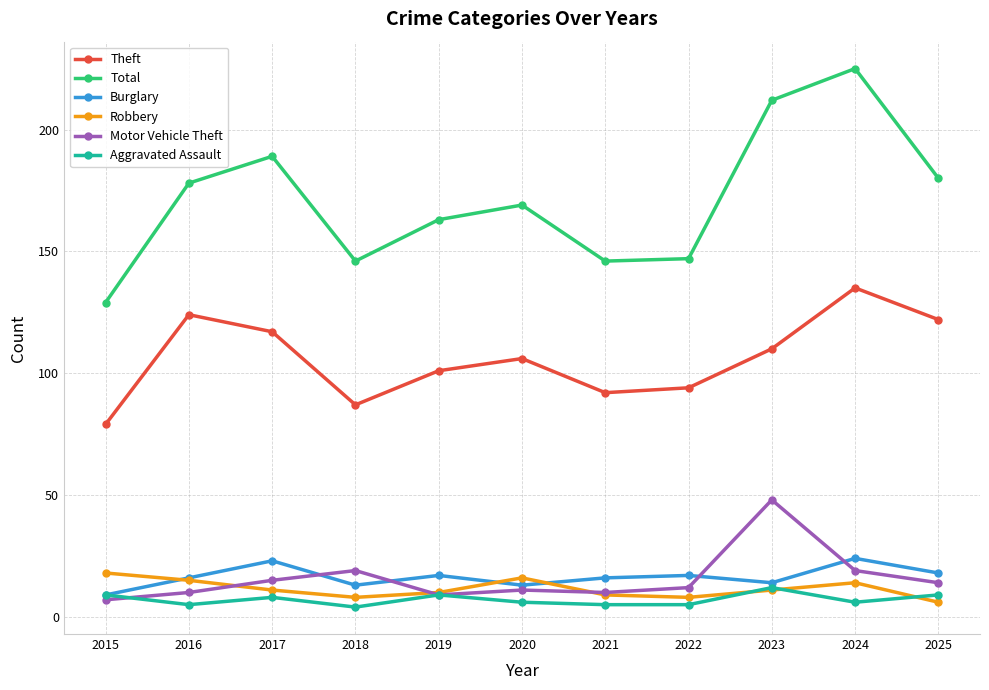

True or false: Aggravated Assault and Theft cross at least once.

False